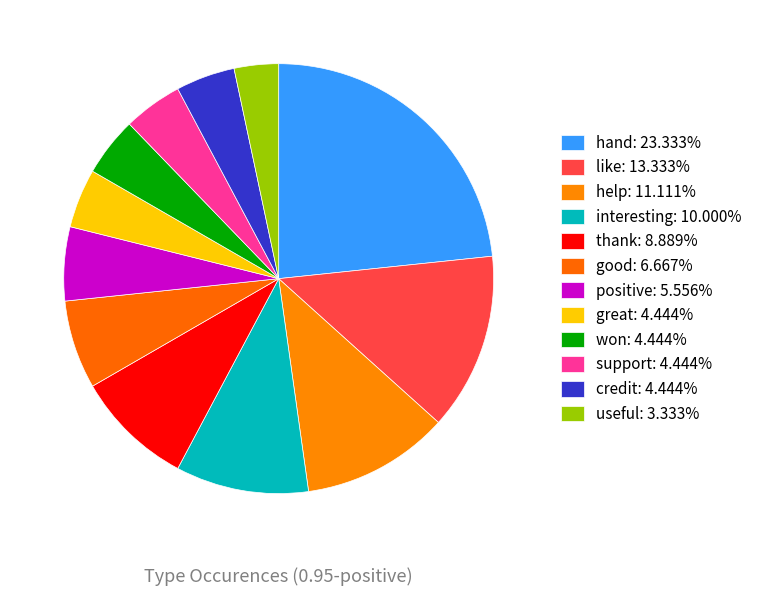

How many segments does this pie chart have?

12